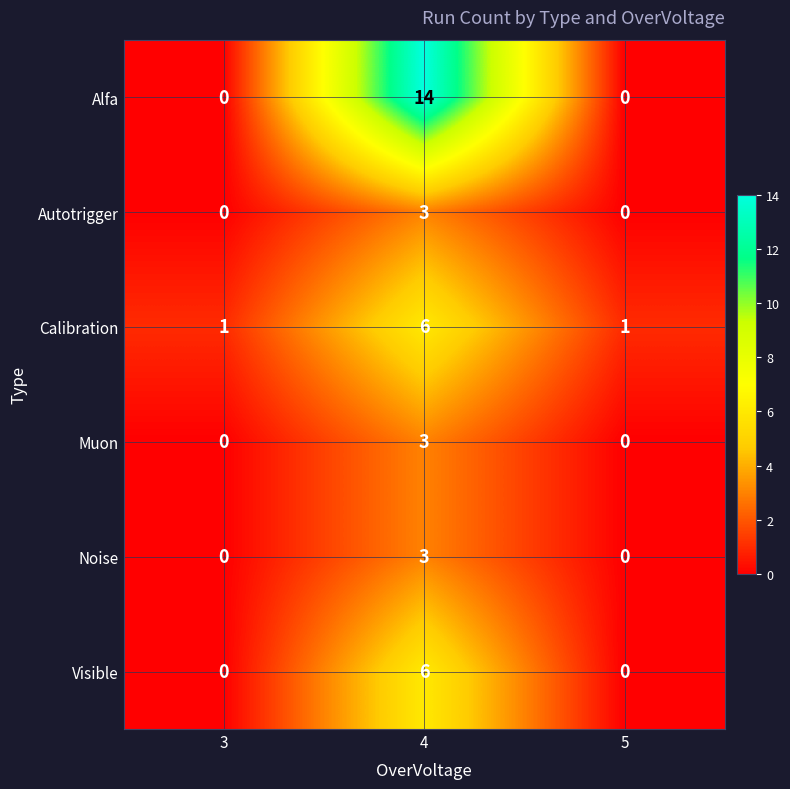

Which series has the widest spread of values?

Alfa